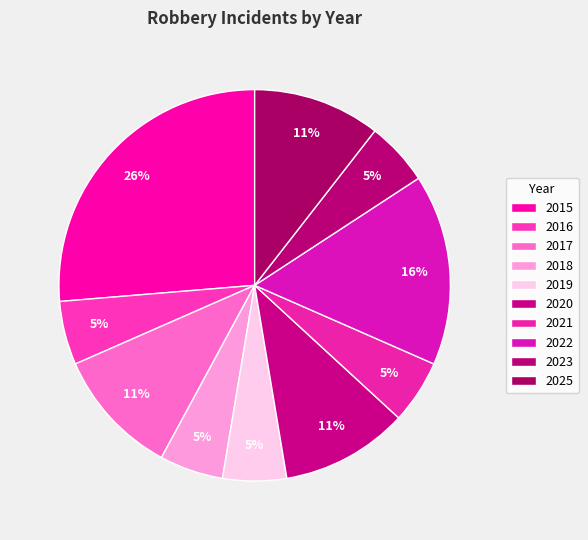

Do 2025 and 2017 together represent more than half of the pie?

No